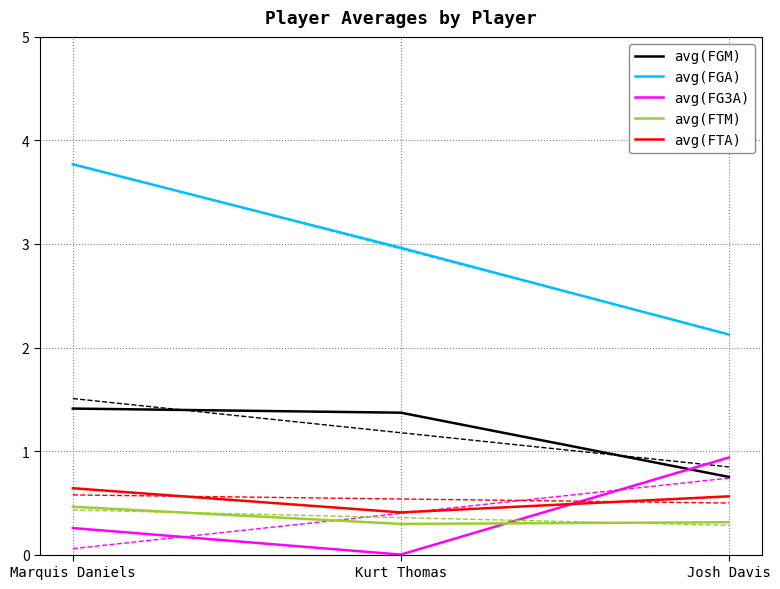

At how many categories does at least one series exceed 2?

3